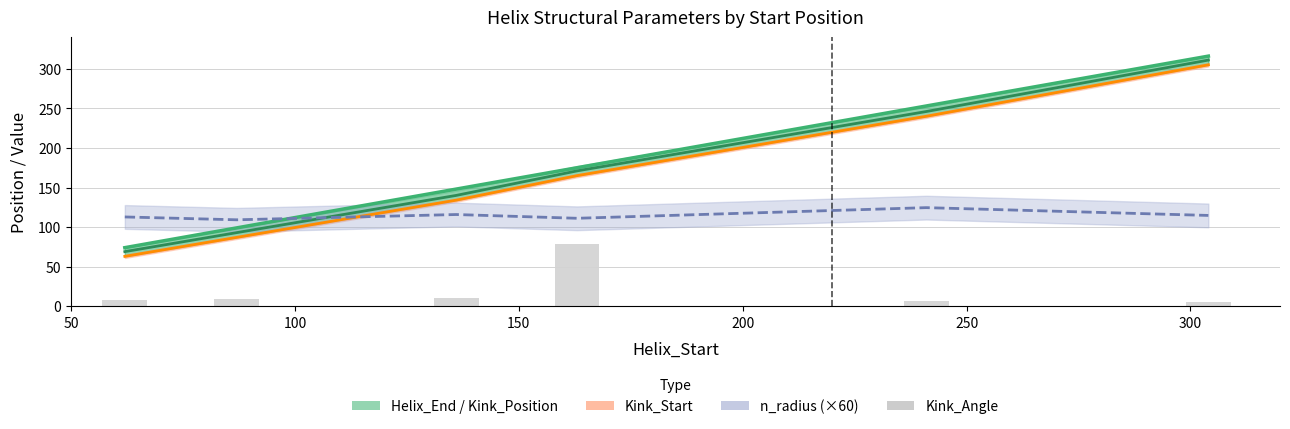

How many Helix_End values are between 99 and 253?

4